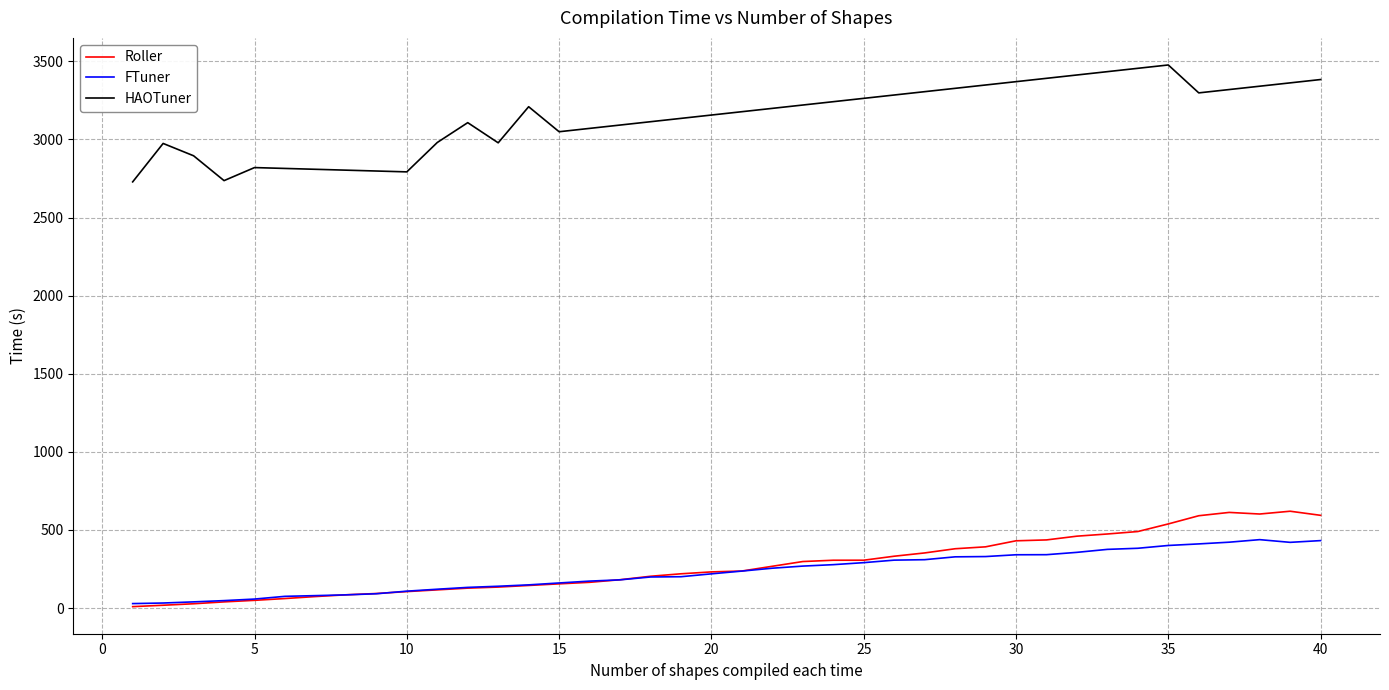

What is the minimum value for HAOTuner?

2728.0